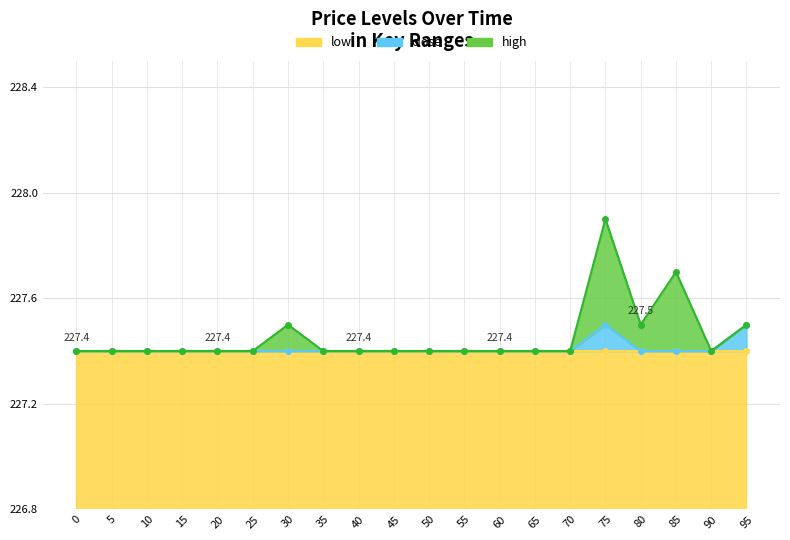

What is the lowest value of the close series?

227.4